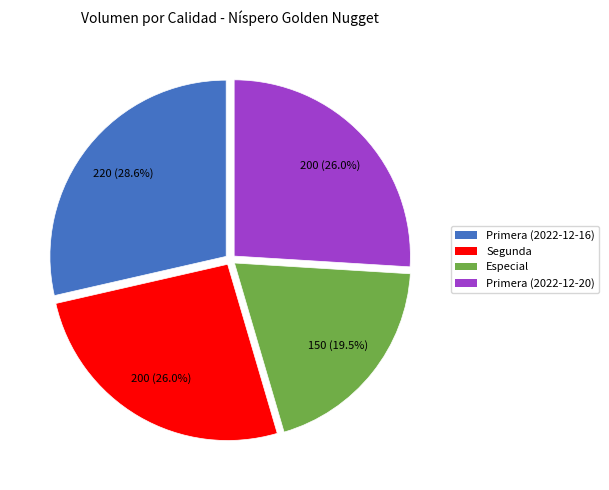

To the nearest percent, what is the combined percentage of Primera (2022-12-20) and Segunda?

52%